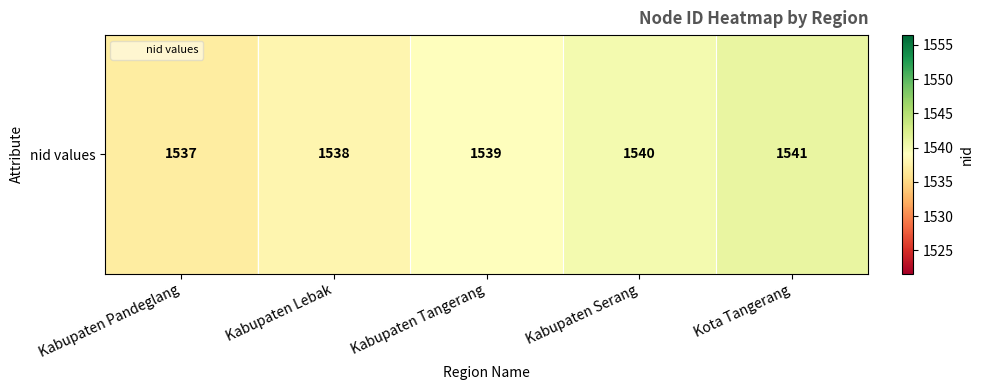

Between Kabupaten Tangerang and Kabupaten Serang, which is larger?

Kabupaten Serang